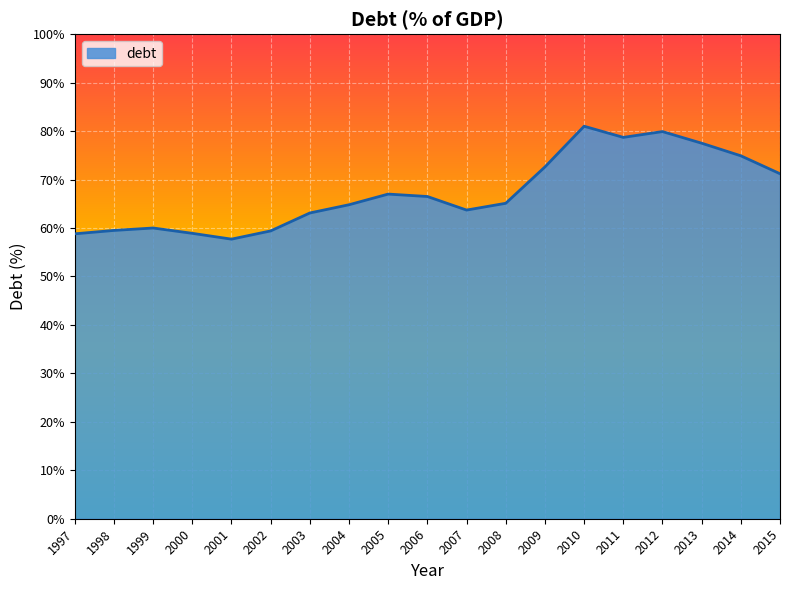

The chart shows a value of 59.5 at 1998. True or false?

True